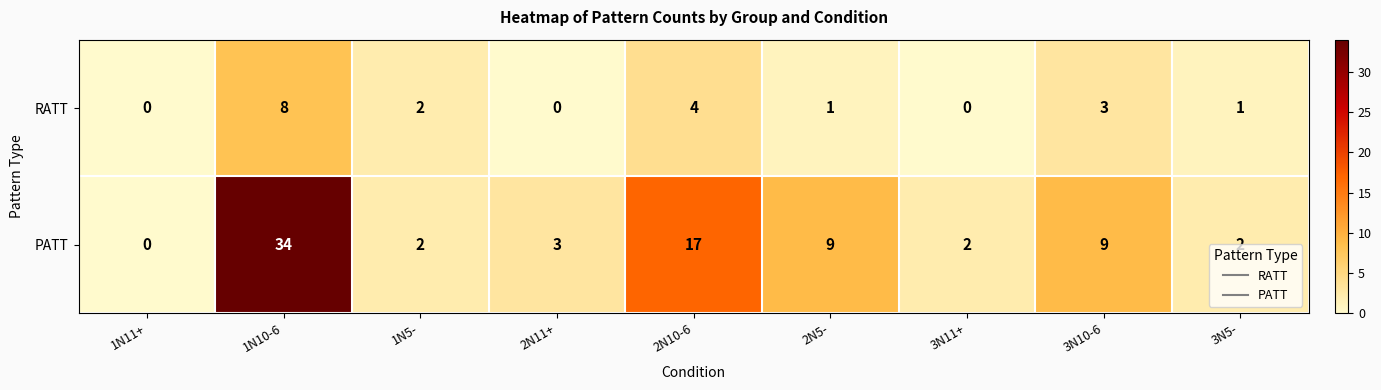

At which label does PATT reach its peak?

1N10-6